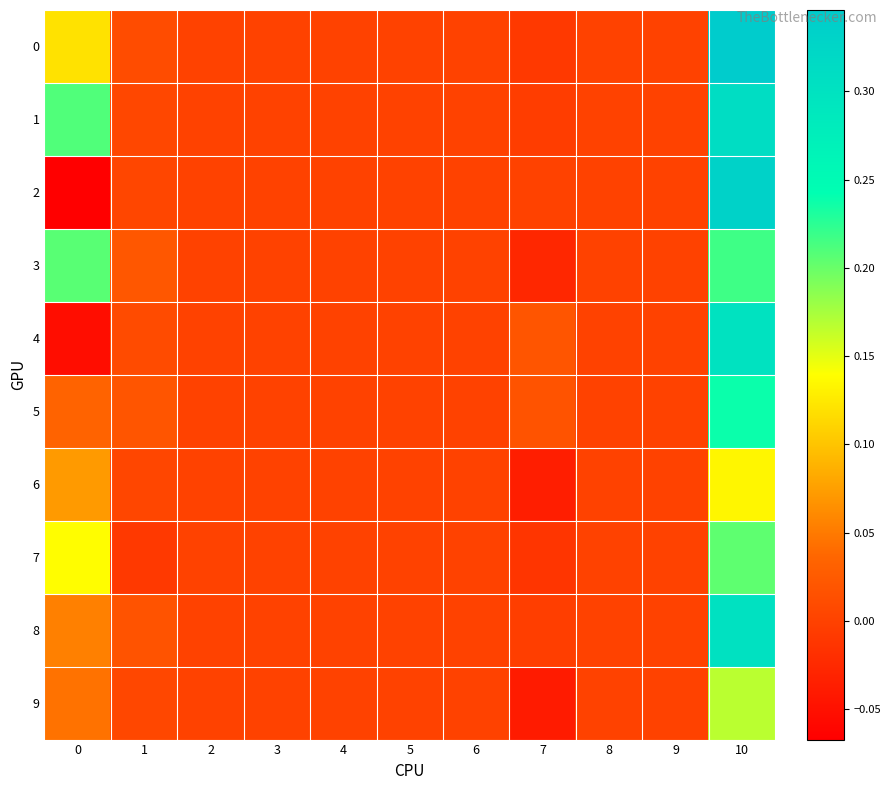

How many data points does each series have?

11